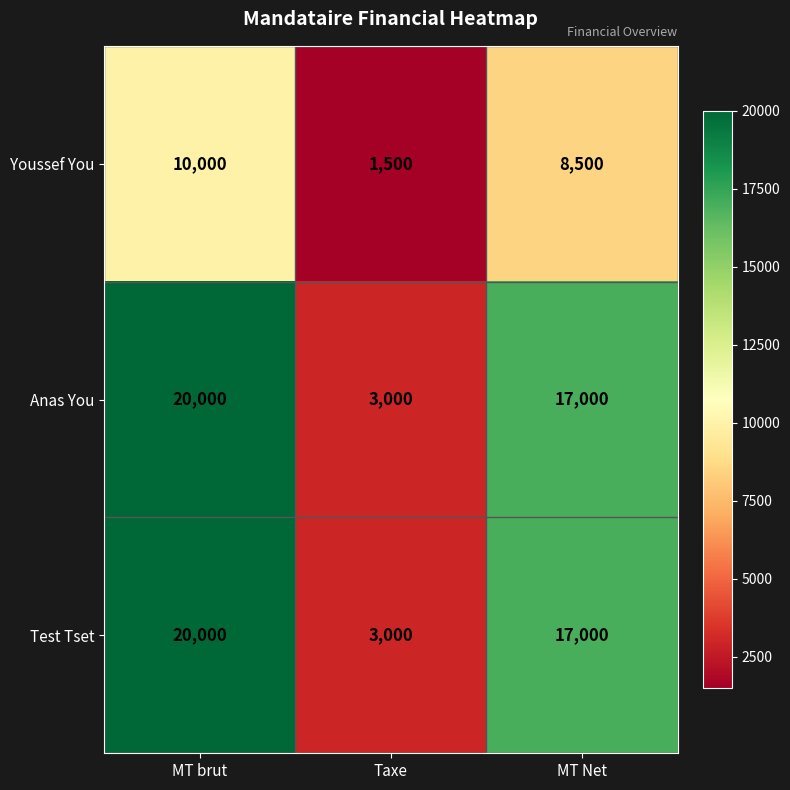

Count the Youssef You values in the range 1500 to 10000.

3